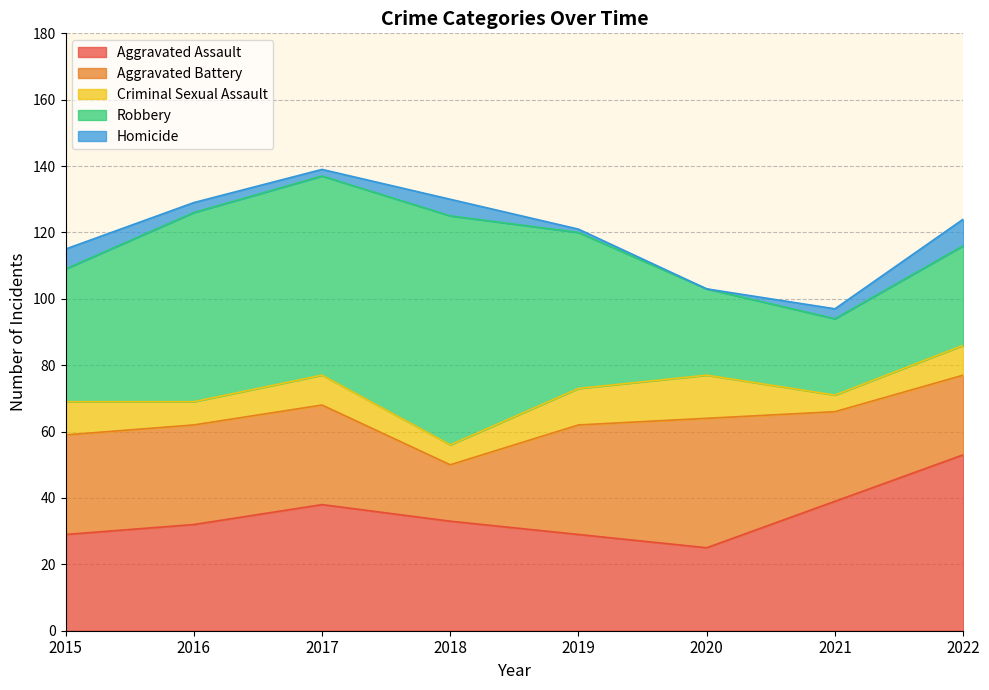

What is the value of the Homicide point at the 1st from the left?

6